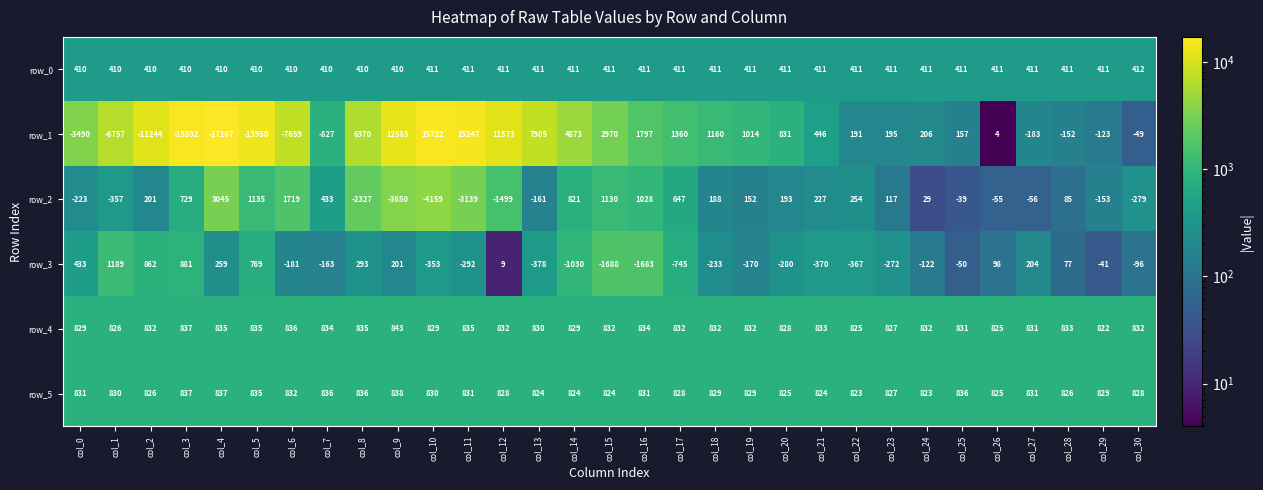

Is the value of row_1 at col_27 greater than the value of row_2 at col_12?

Yes